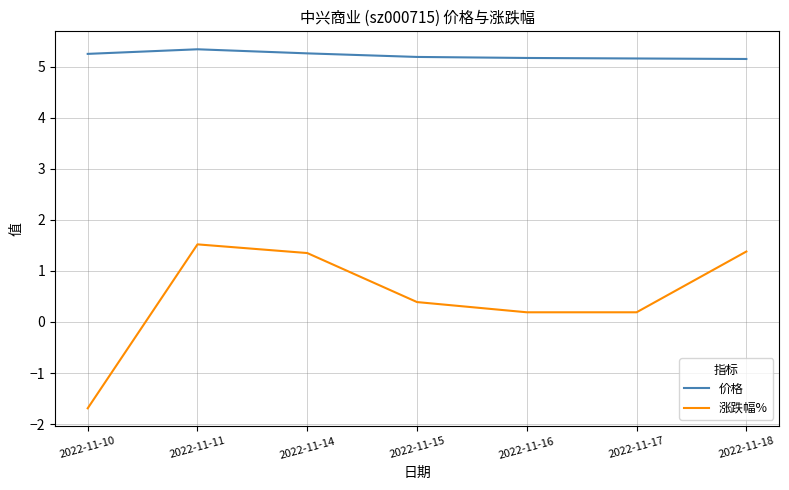

What is the total value across all series at 2022-11-16?

5.4